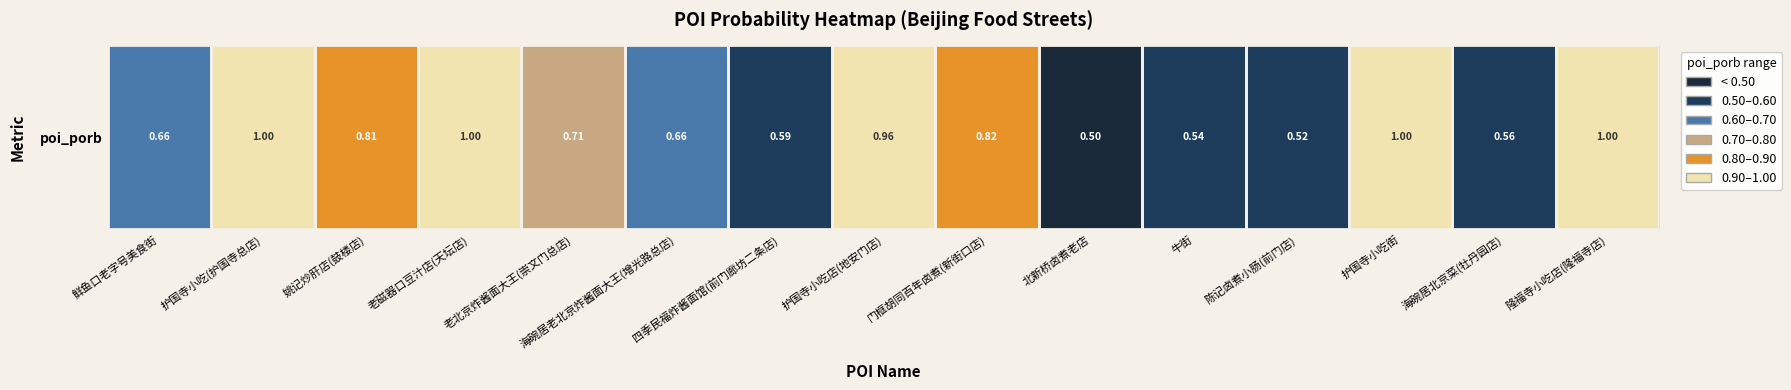

Is it true that the value at 海碗居北京菜(牡丹园店) is 0.6?

True